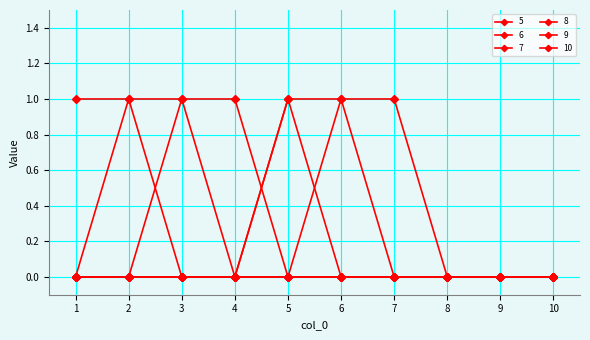

True or false: 5 and 6 intersect in this chart.

False